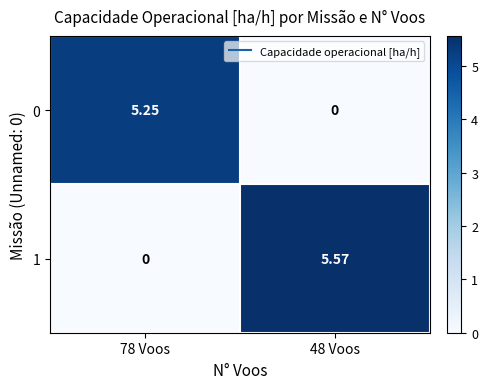

Is the value of 1 at 78 Voos greater than the value of 0 at 78 Voos?

No